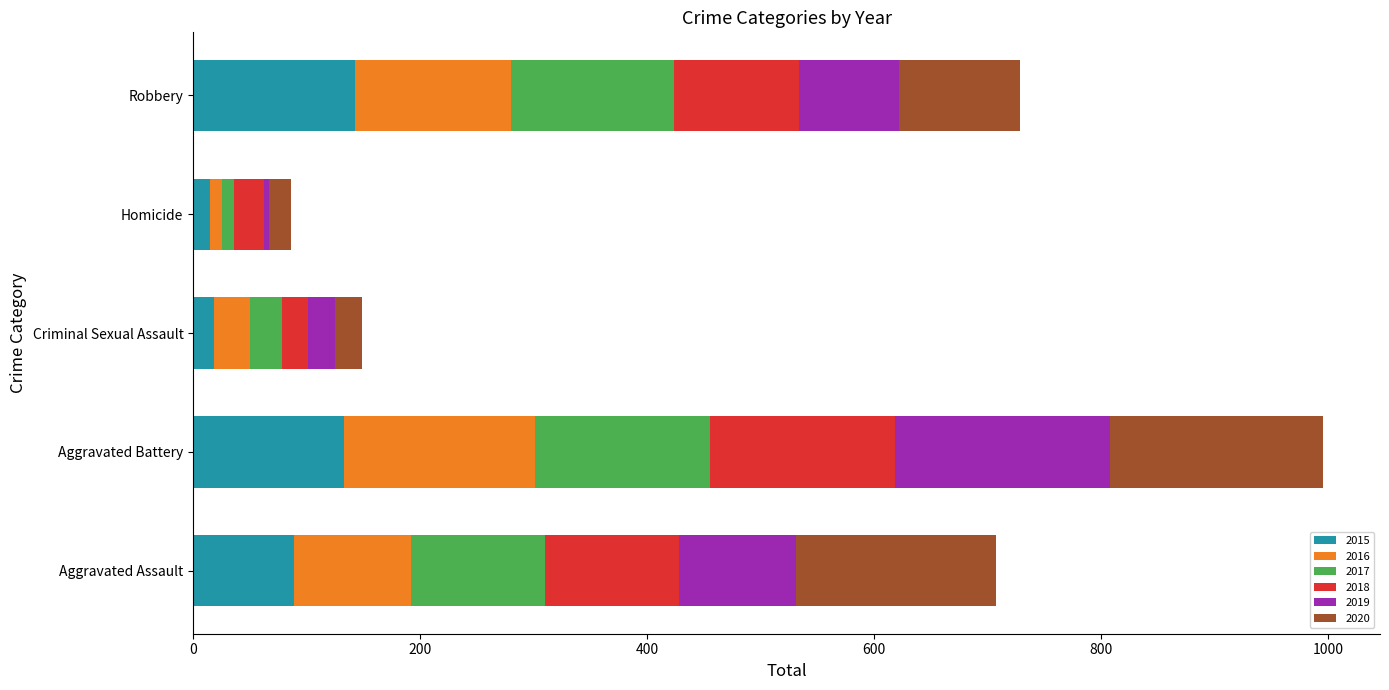

What is the average value of the 2015 series?

80